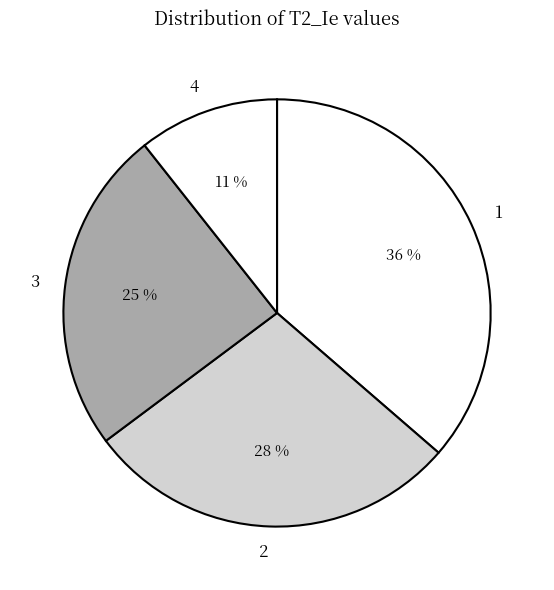

Rank the categories by value from lowest to highest.

4, 3, 2, 1